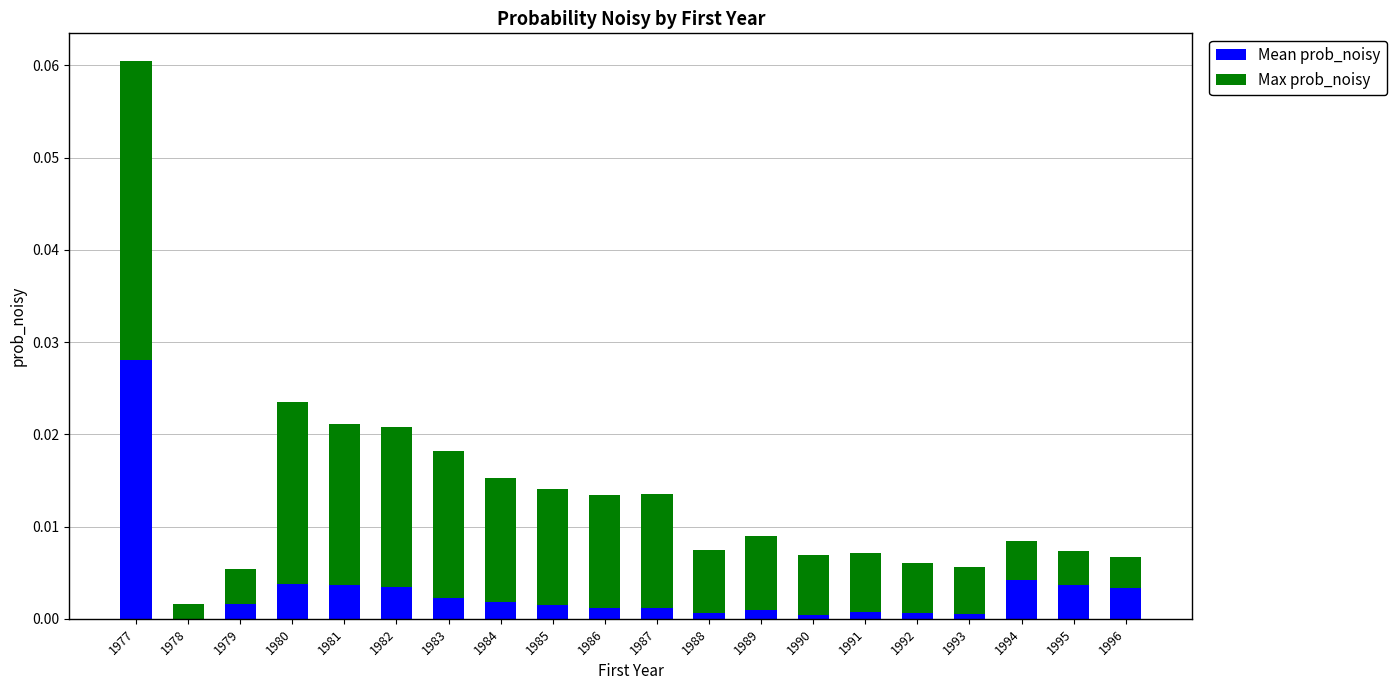

Are the bars horizontal?

No